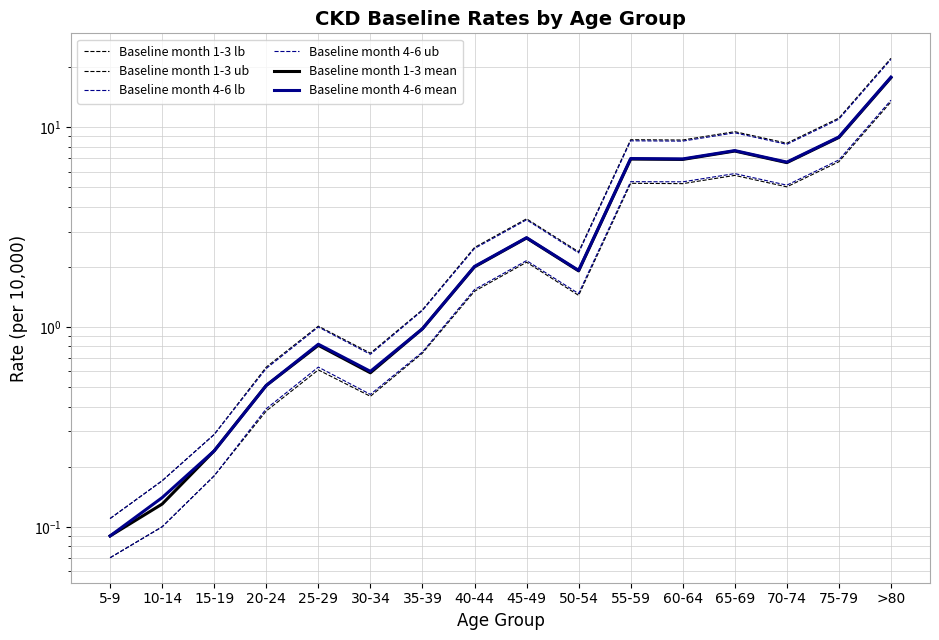

Which category has the lowest value in the Baseline month 4-6 lb series?

5-9